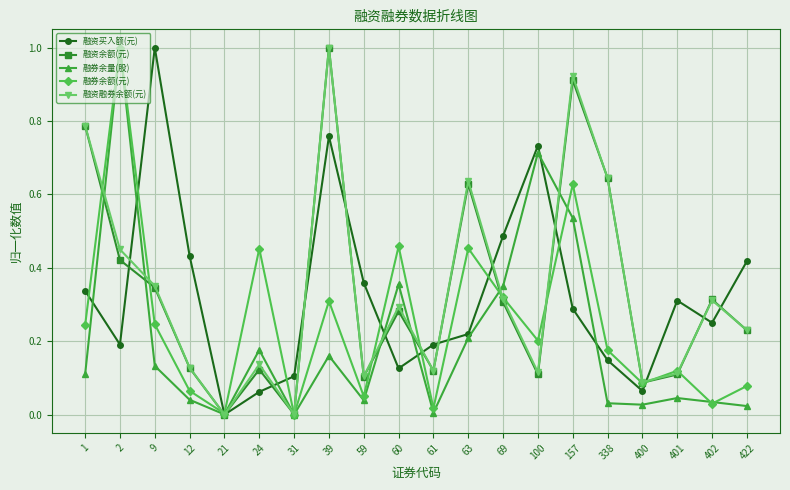

Does the chart display data point markers on the line(s)?

Yes